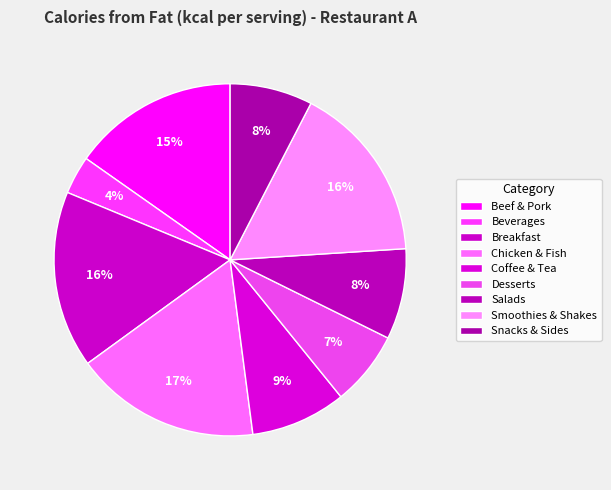

Count the number of slices in the pie.

9